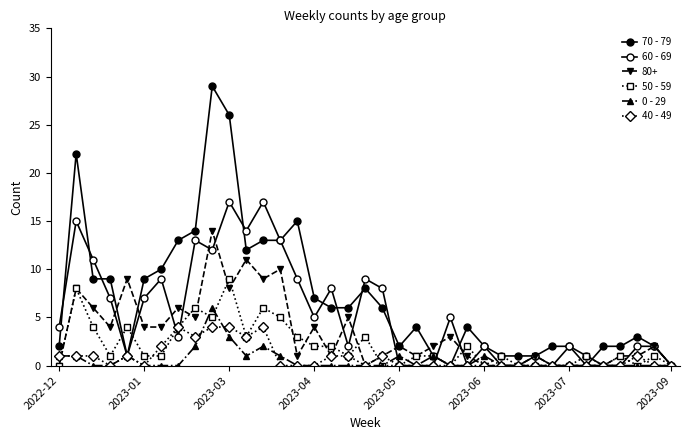

How many series are shown in this chart?

6